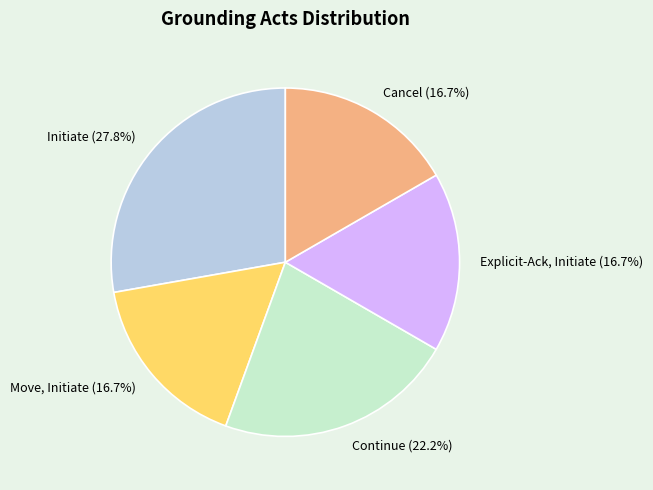

Is there a majority slice in this chart?

No